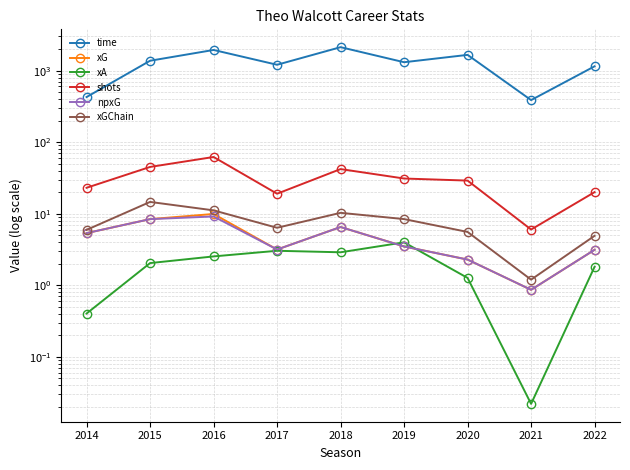

Which category has the highest value across all series?

2018